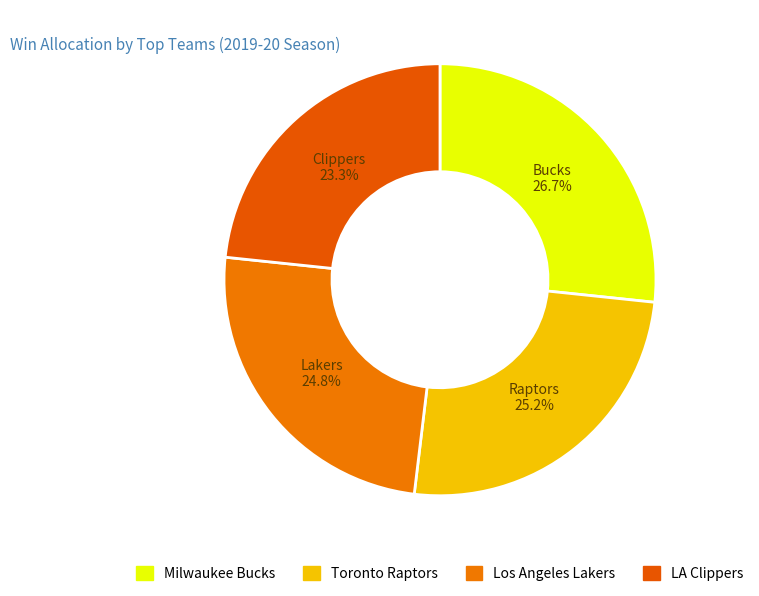

Does any single category account for the majority?

No